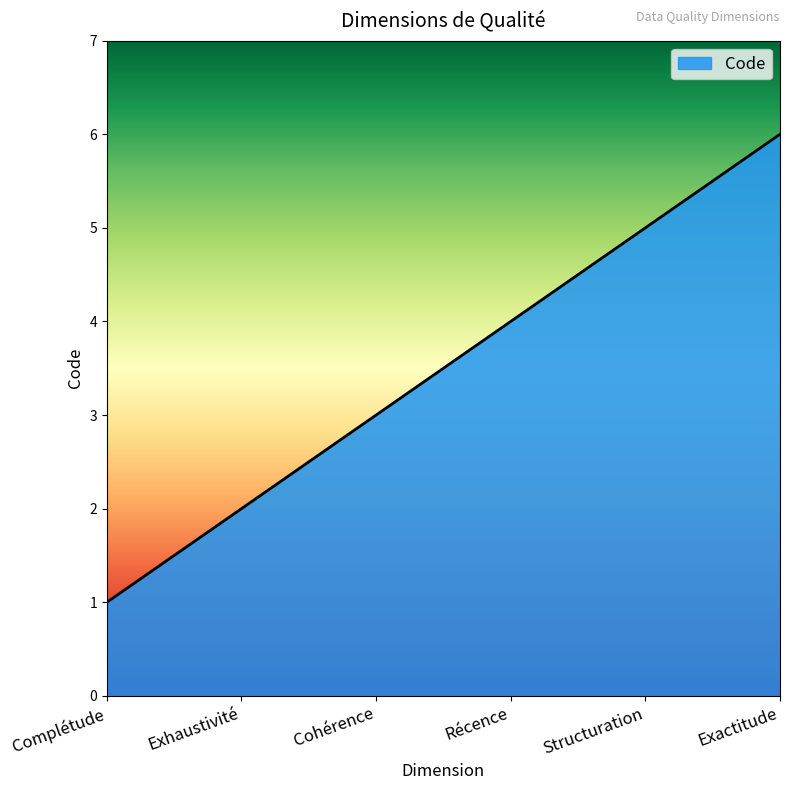

Read the value at Exactitude.

6